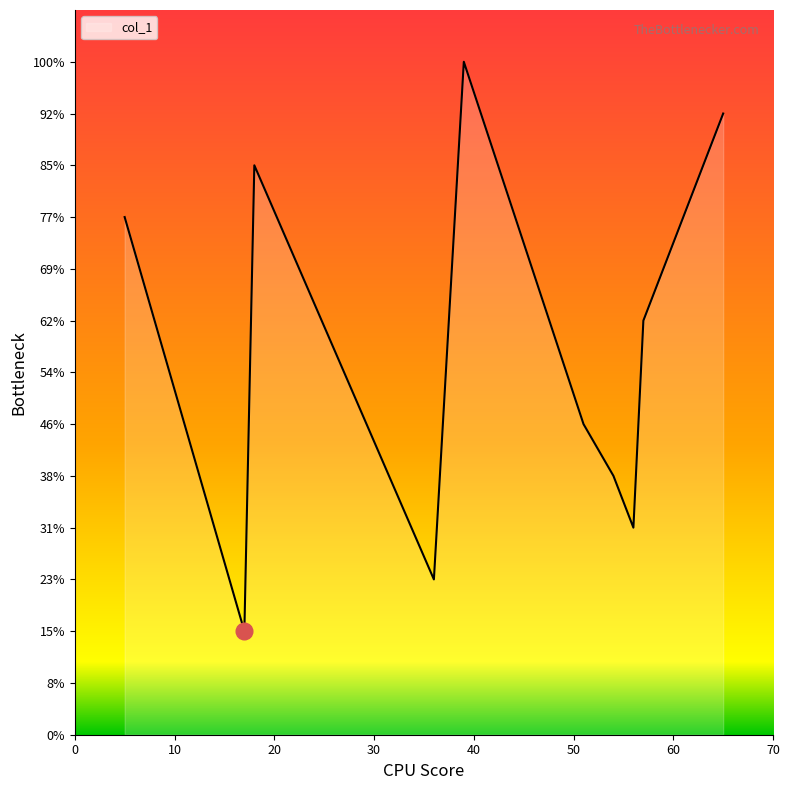

Does the chart have visible grid lines?

No